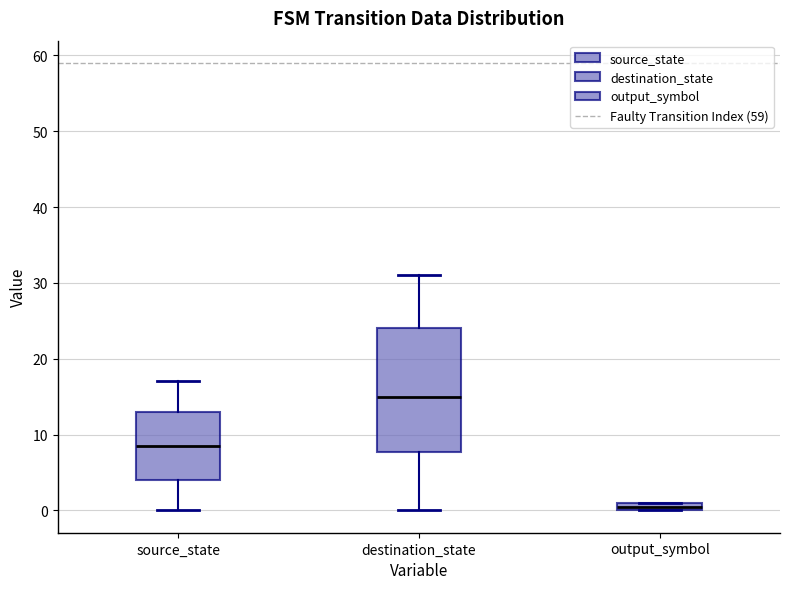

Which box's median line is the lowest?

output_symbol